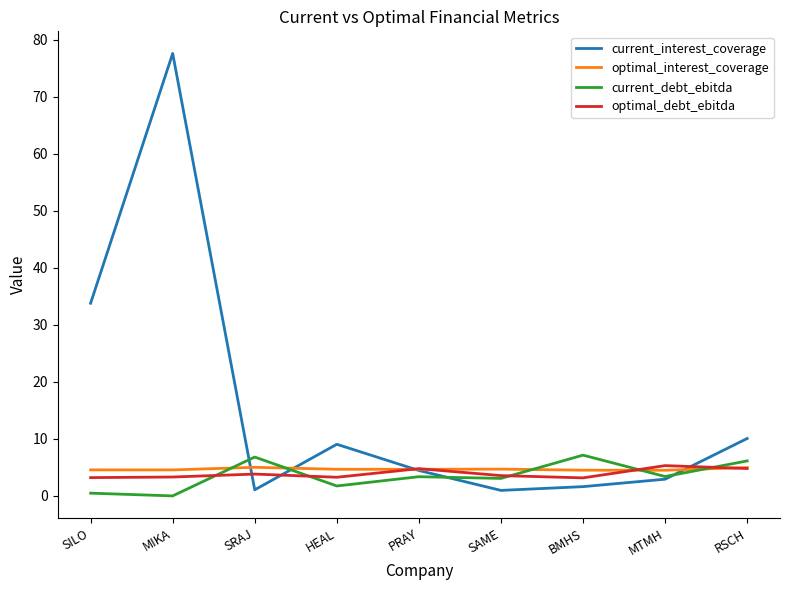

Which category has the highest value across all series?

MIKA